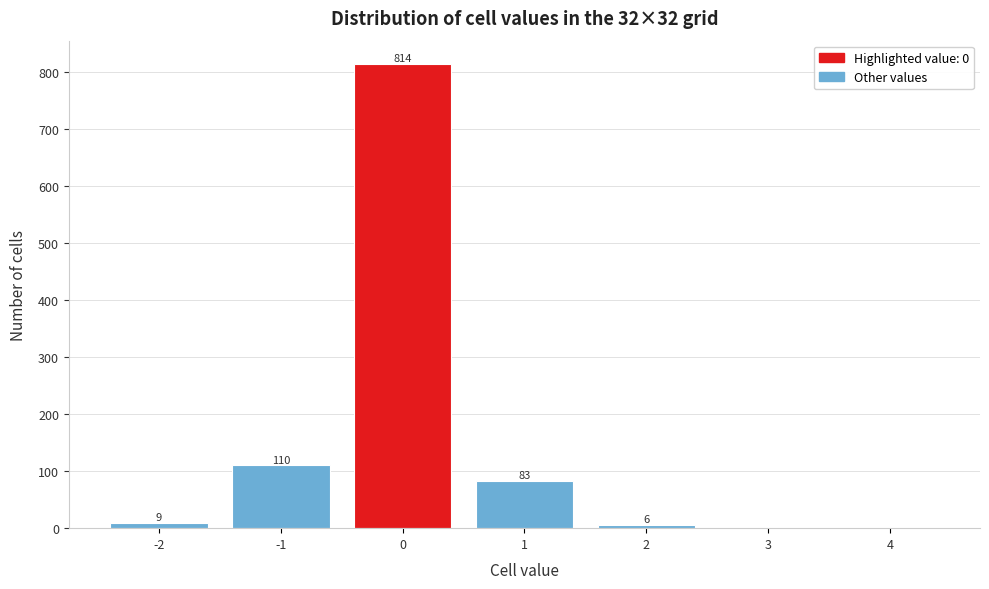

Reading left to right, transcribe all the data shown in this chart.

-2=9	-1=110	0=814	1=83	2=6	3=1	4=1